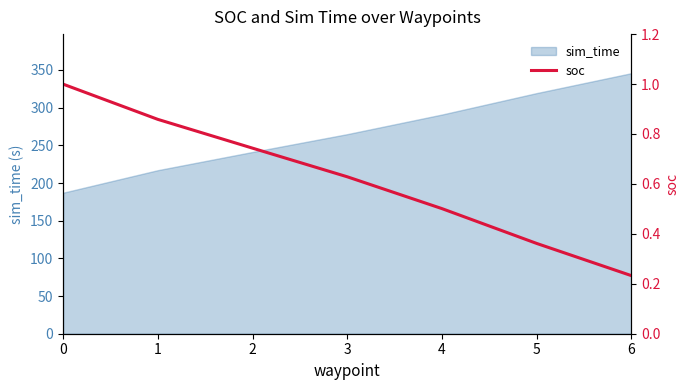

What is the change in value from 0 to 3?

-0.4